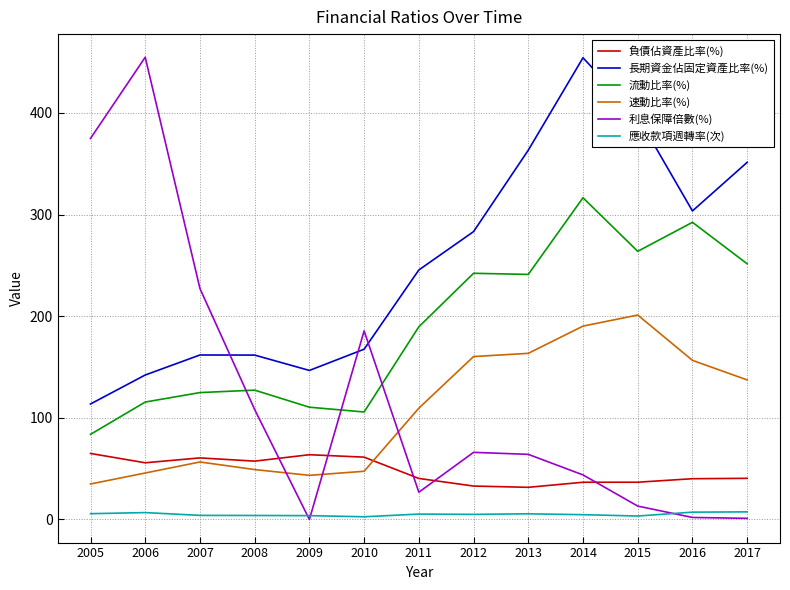

Does the chart display data point markers on the line(s)?

No